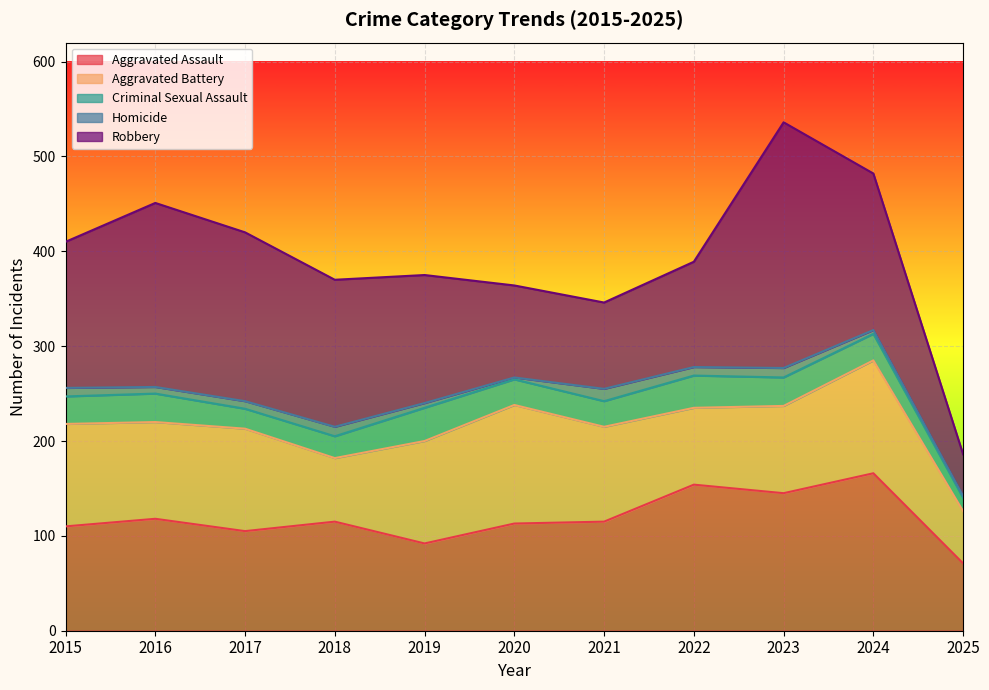

Reading left to right, transcribe all the data shown in this chart.

Aggravated Assault: 110	118	105	115	92	113	115	154	145	166	71
Aggravated Battery: 108	102	108	67	108	125	100	81	92	119	55
Criminal Sexual Assault: 29	30	21	23	35	27	27	34	30	28	14
Homicide: 9	7	8	10	5	2	13	9	10	4	2
Robbery: 154	194	178	155	135	97	91	111	259	165	44